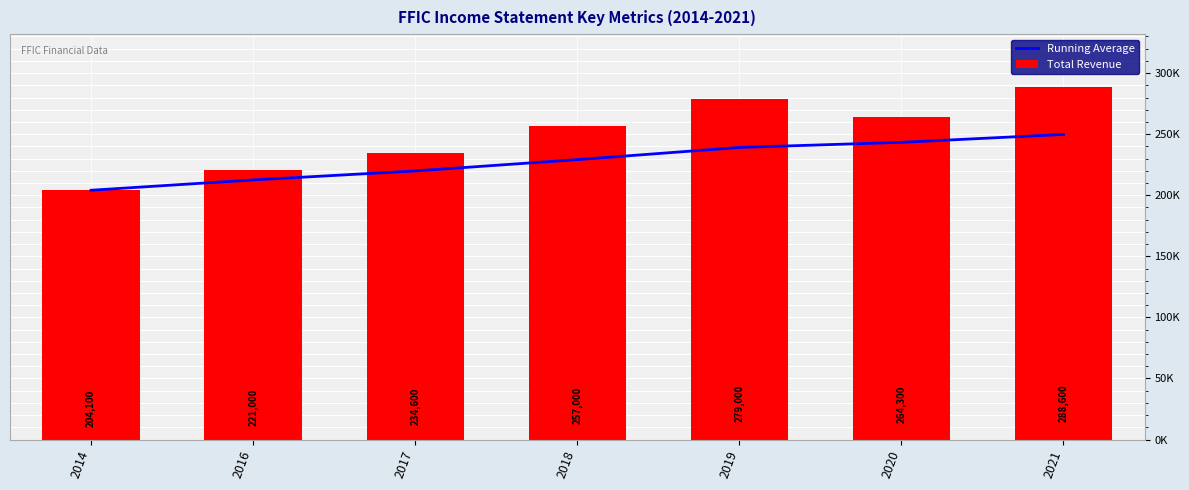

Is it true that Running Average equals 353788.0 at 2020?

False